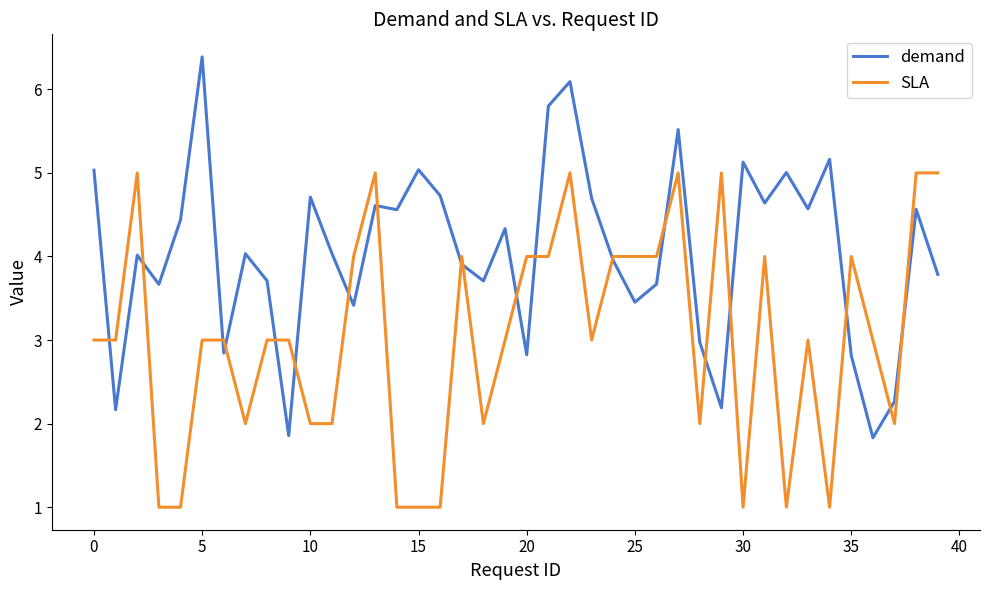

True or false: demand has more than 2 interior local peaks.

True